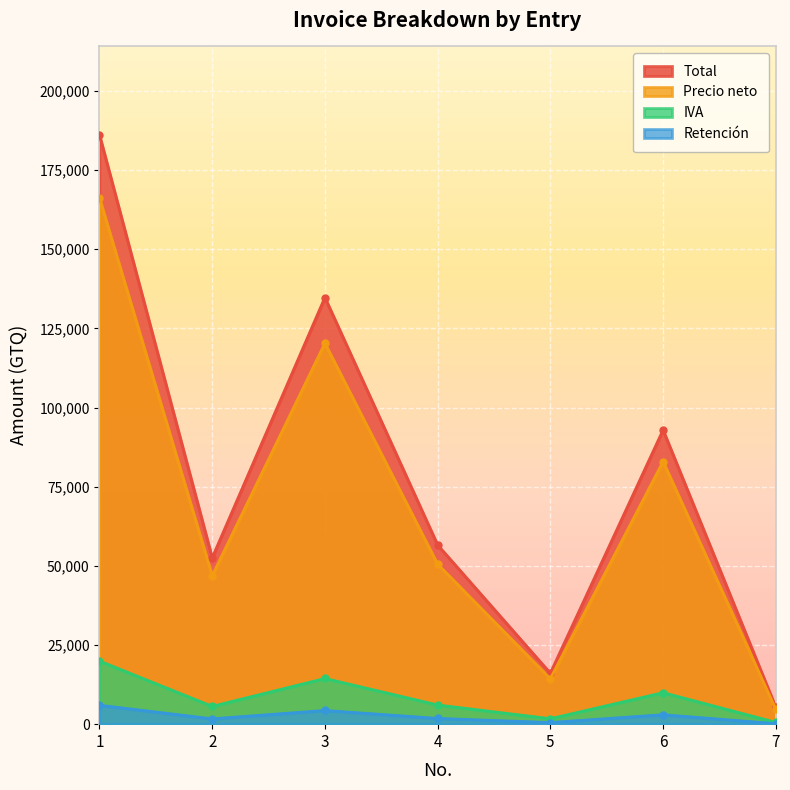

Which label corresponds to the smallest value in the chart?

7